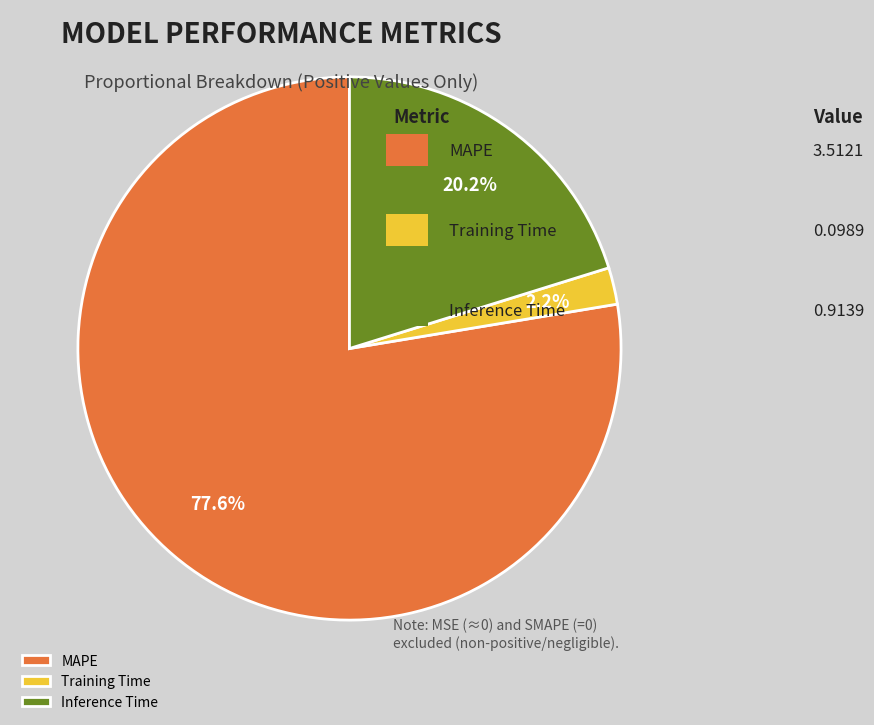

Is it true that MAPE is 78% of the pie?

True